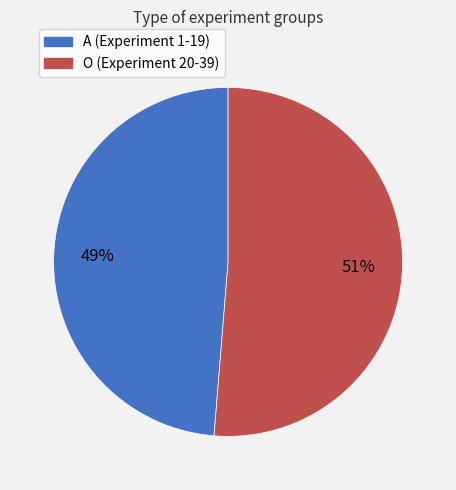

Between O and A, which is larger?

O